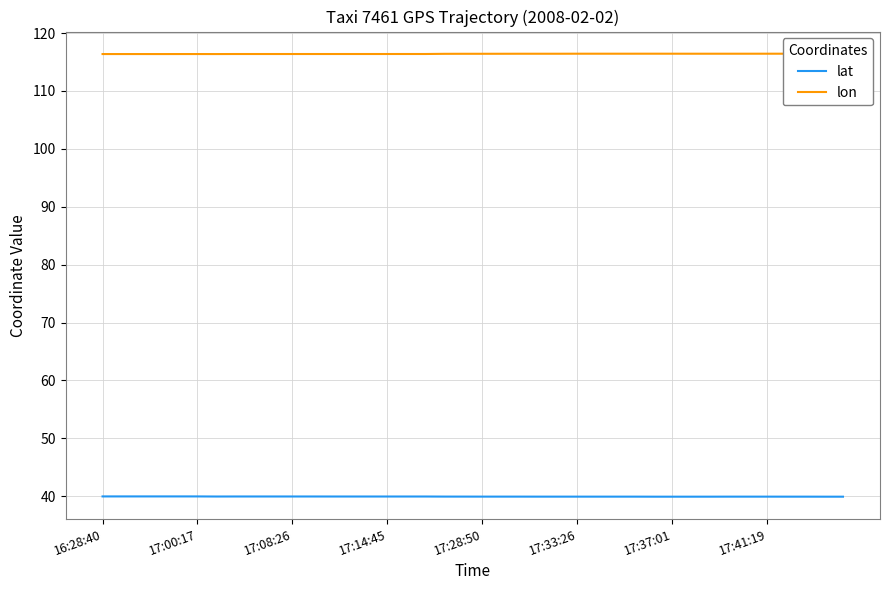

What is the sum of all lon values?

4656.2